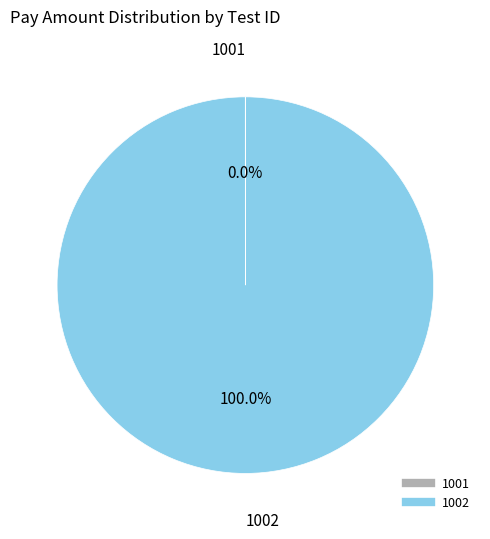

What is the largest slice in the pie chart?

1002